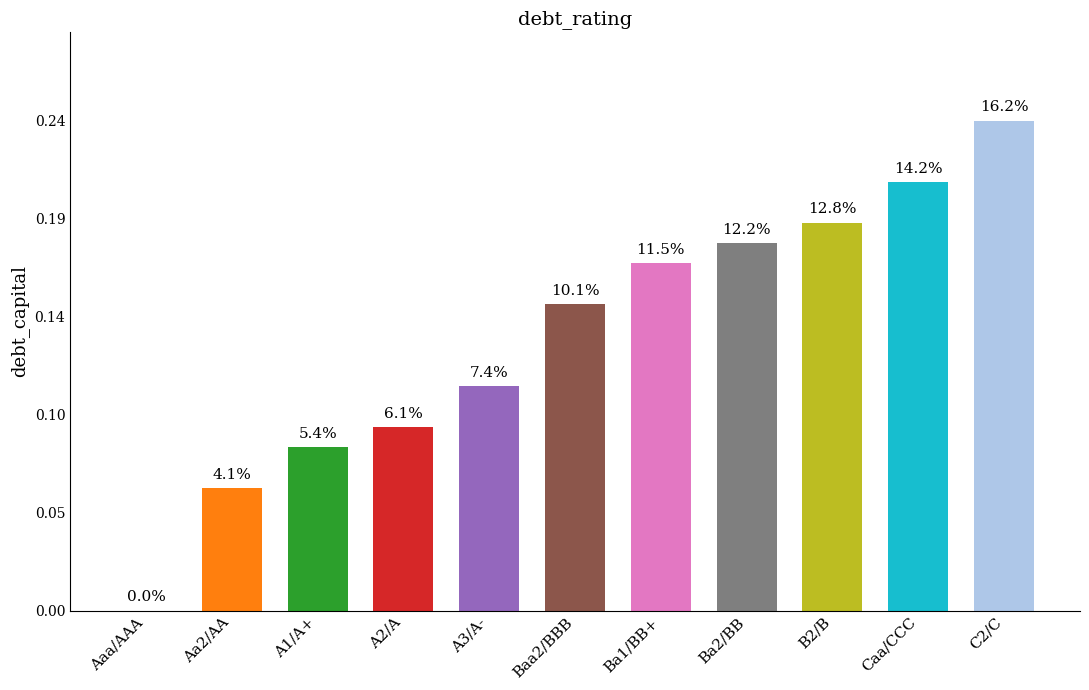

How many distinct data groups are displayed?

1